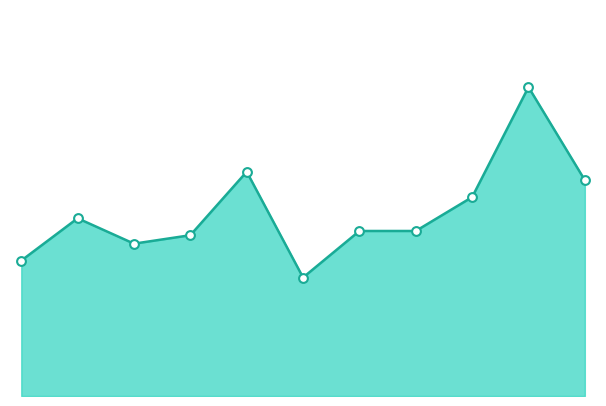

Is this an area chart (filled region under the line)?

Yes